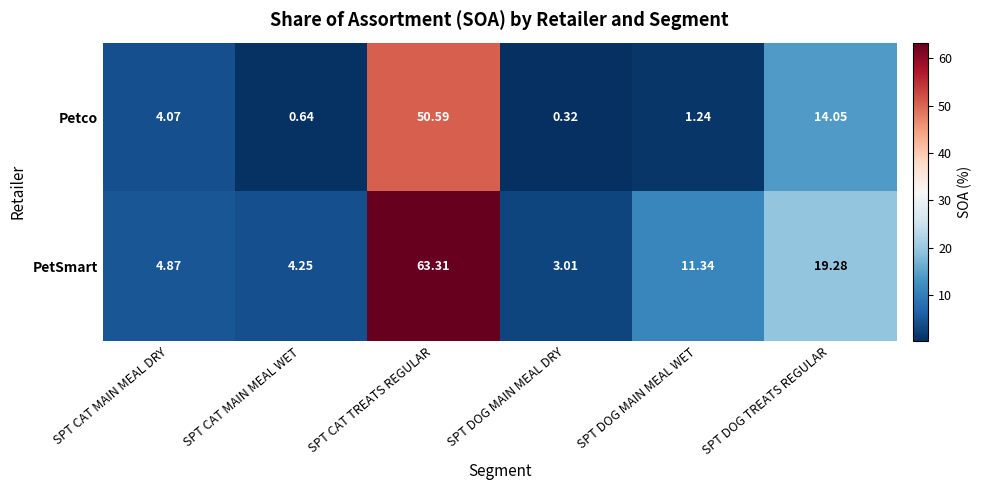

Which series has the largest total across all categories?

PetSmart